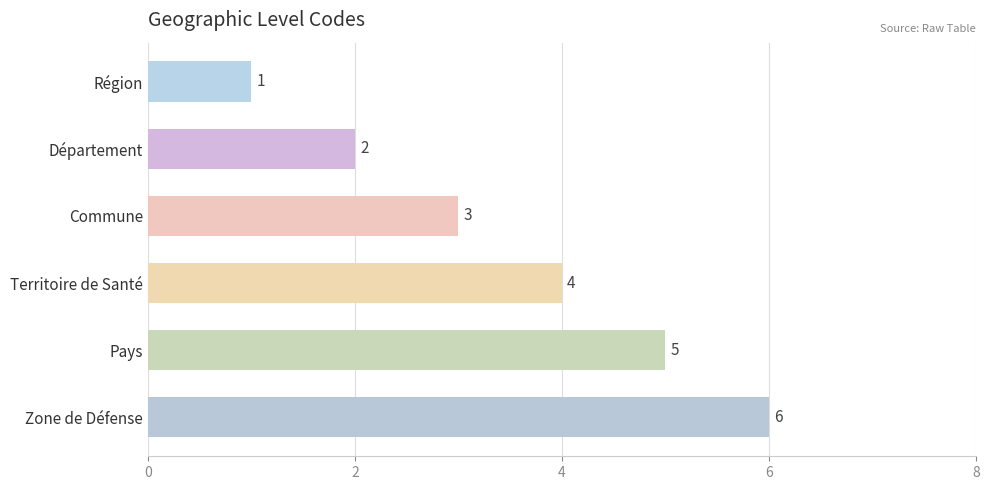

Which category has the highest value across all series?

Zone de Défense